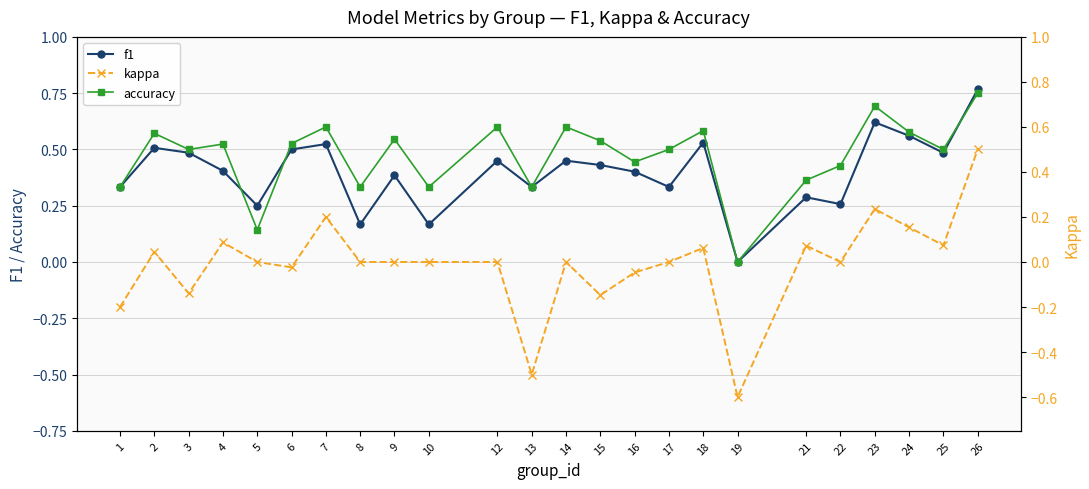

True or false: f1 has a value of 0.2 at 24.

False